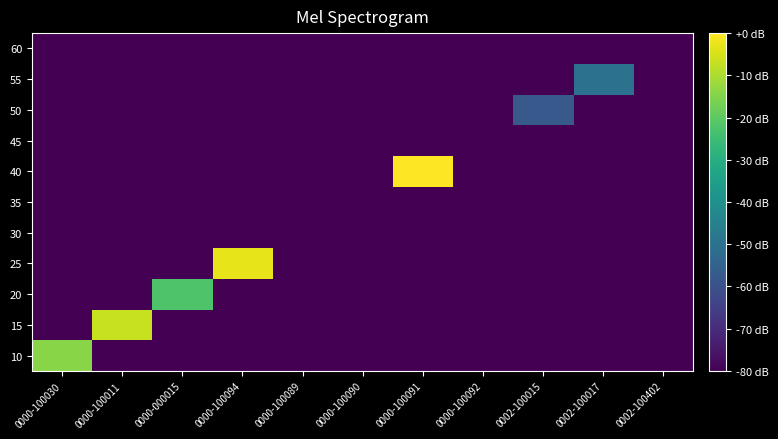

Which series changed the most between 0000-100030 and 0000-100092?

10